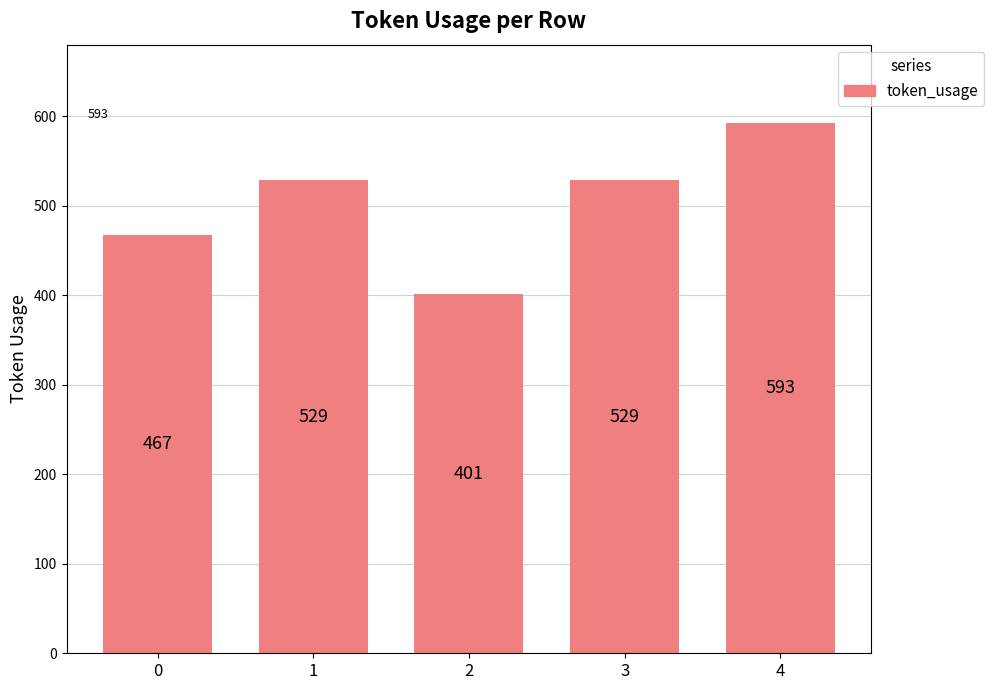

Which label corresponds to the smallest value in the chart?

2